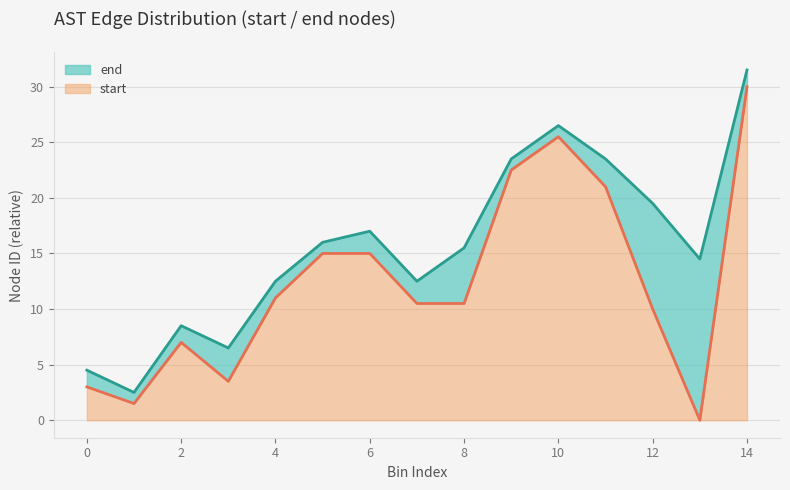

What is the maximum value for start?

30.0